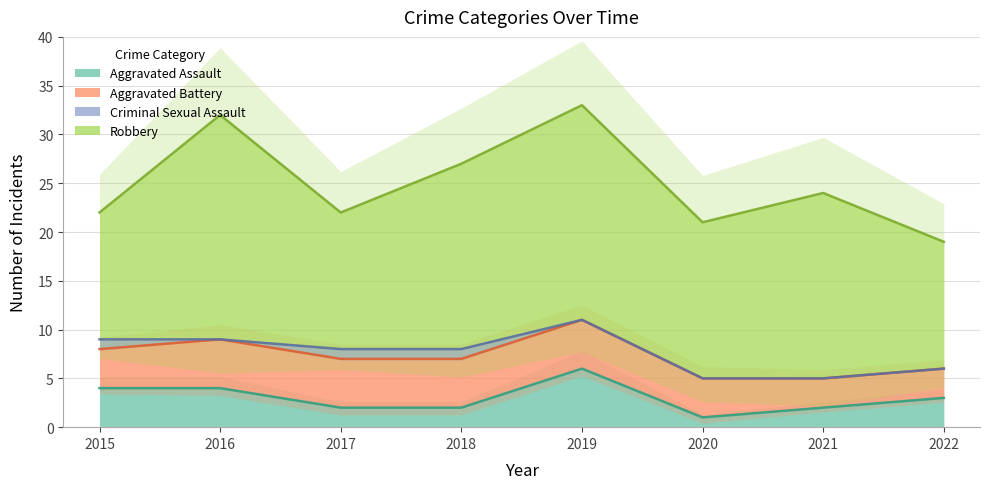

Reading left to right, list all the values displayed in this chart.

Aggravated Assault: 4	4	2	2	6	1	2	3
Aggravated Battery: 4	5	5	5	5	4	3	3
Criminal Sexual Assault: 1	0	1	1	0	0	0	0
Robbery: 13	23	14	19	22	16	19	13